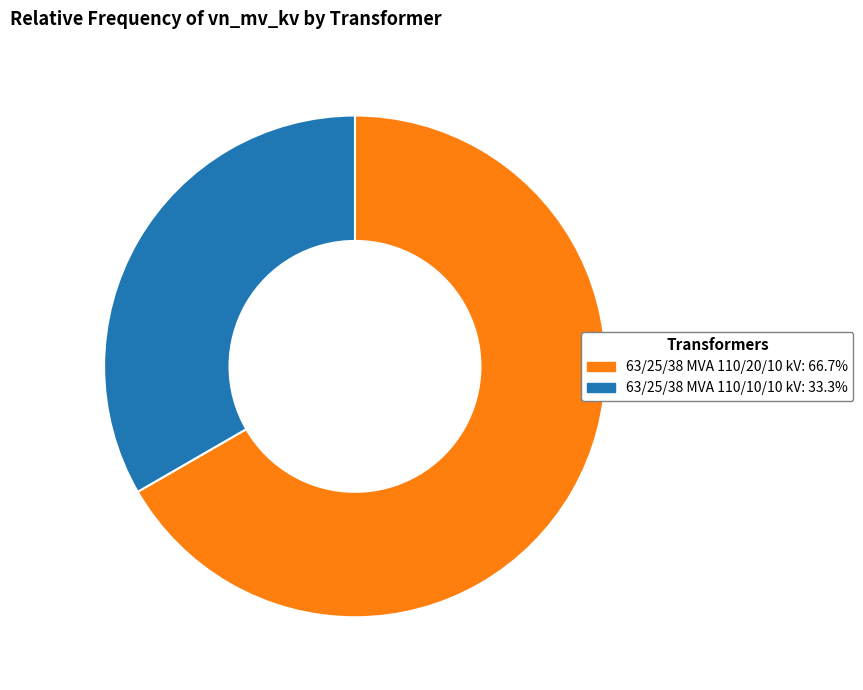

The 63/25/38 MVA 110/10/10 kV slice represents 33% of the pie. True or false?

True